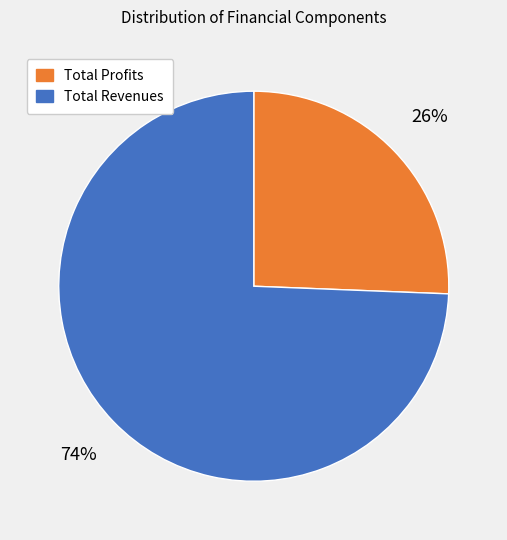

Which has a higher value, Total Revenues or Total Profits?

Total Revenues